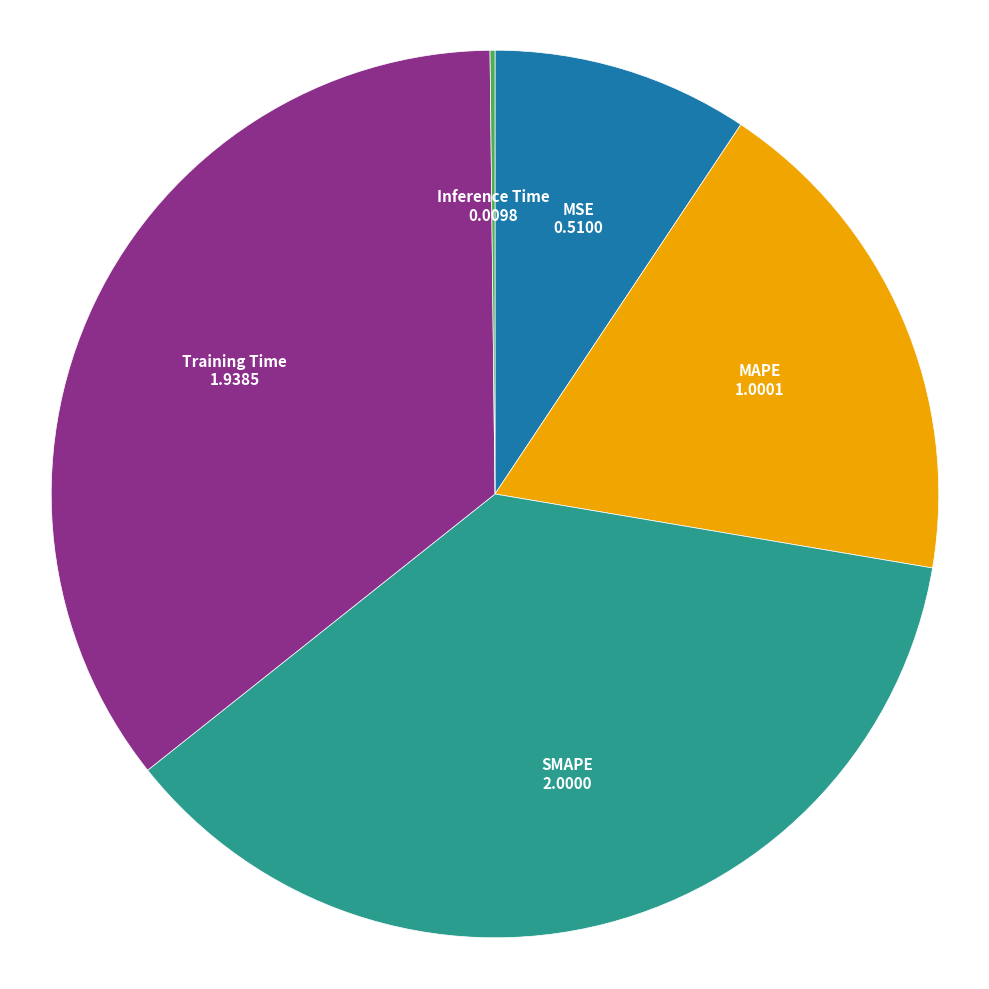

Which has a higher value, Training Time or SMAPE?

SMAPE